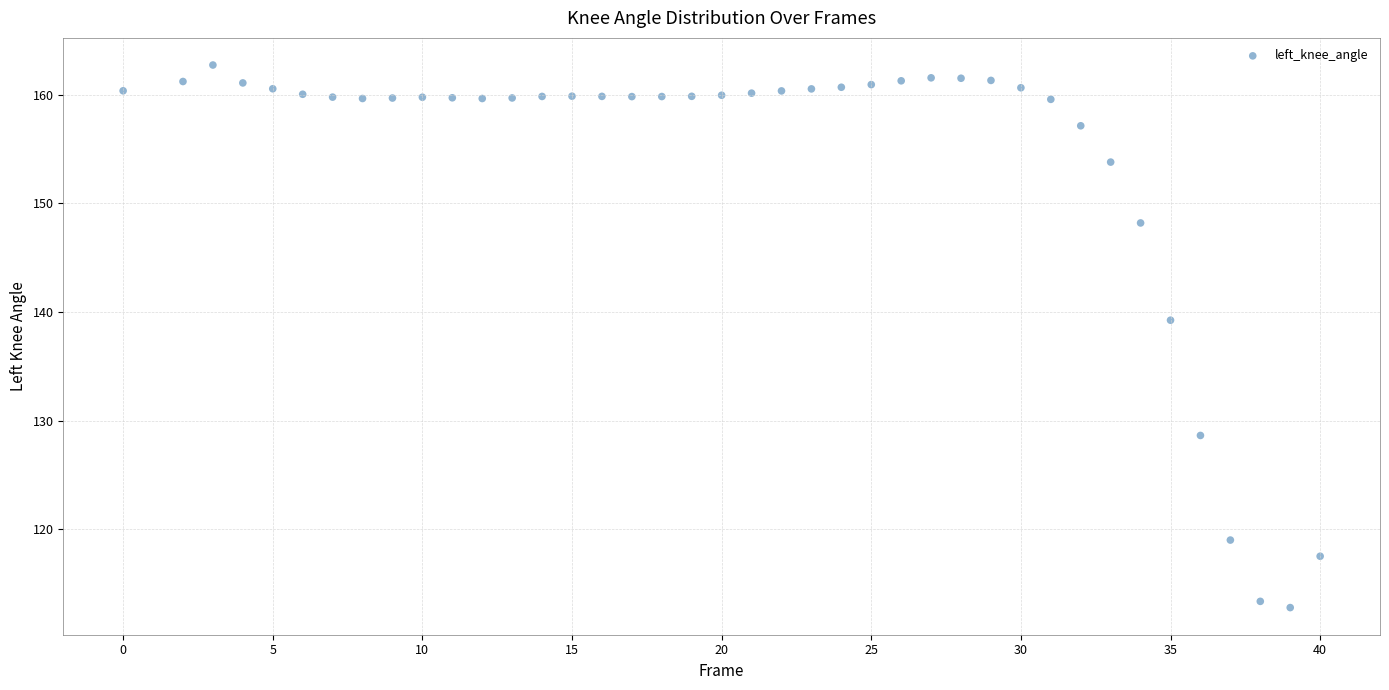

What is the range of Y values (max minus min)?

49.9